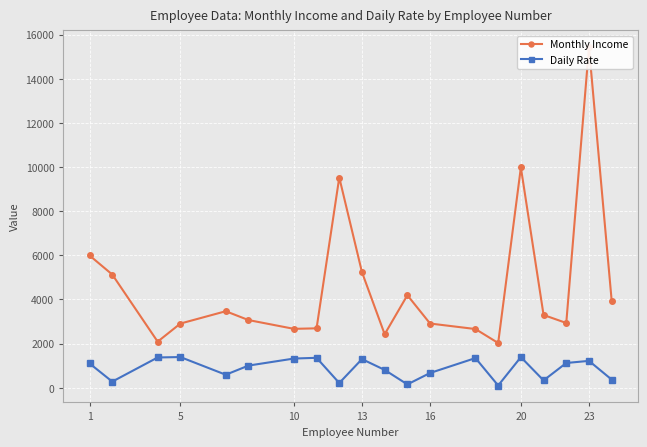

True or false: Daily Rate has more than 1 points higher than both neighbors.

True